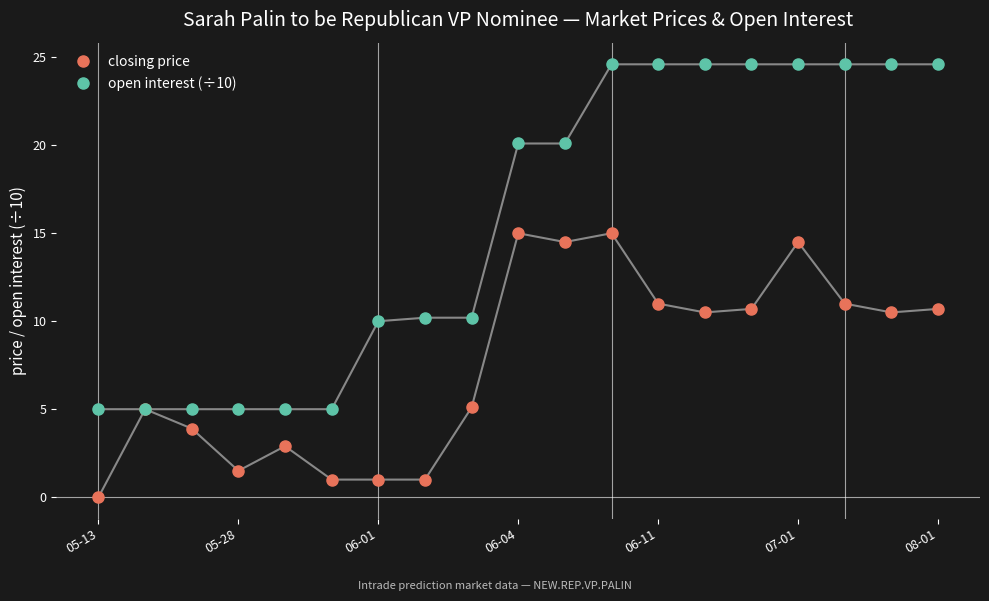

What is the difference between the second highest and minimum values in the closing price series?

15.0